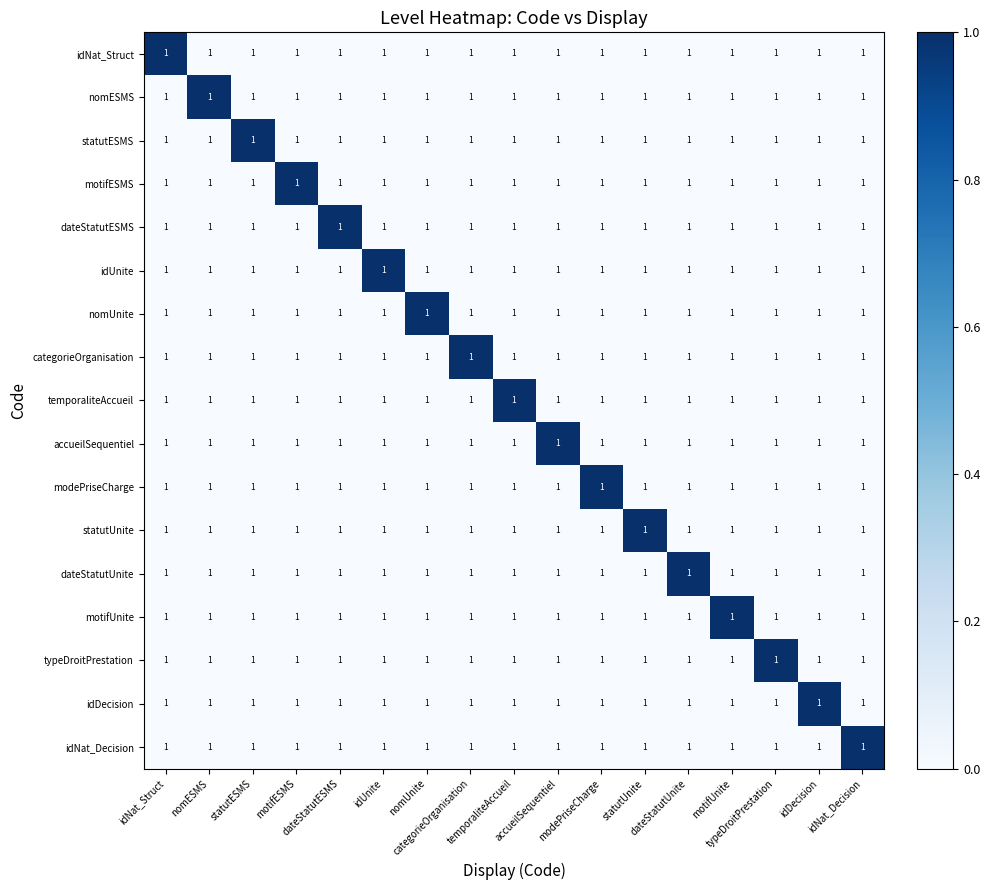

Is it true that idUnite equals 0 at statutUnite?

False